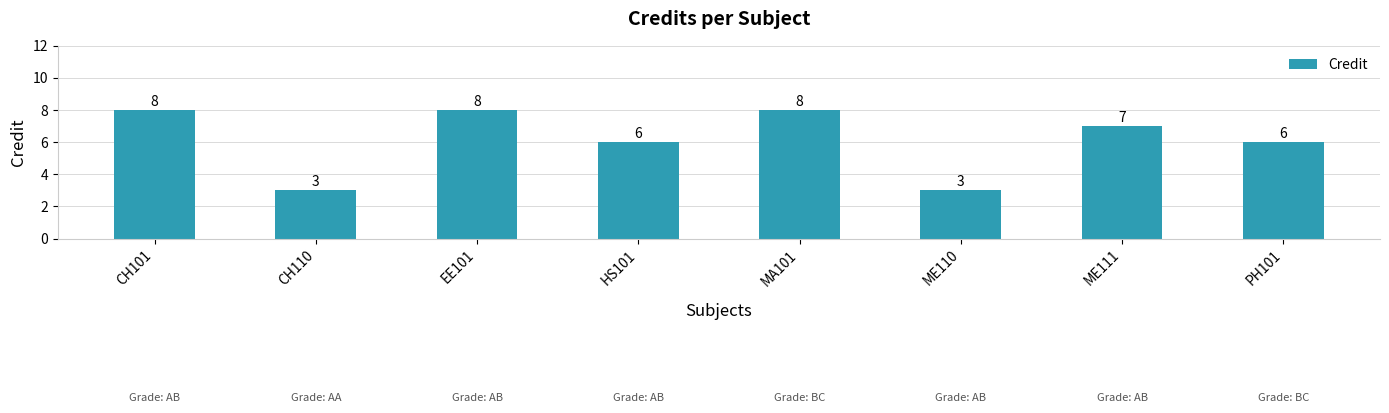

The value at MA101 is 12. True or false?

False